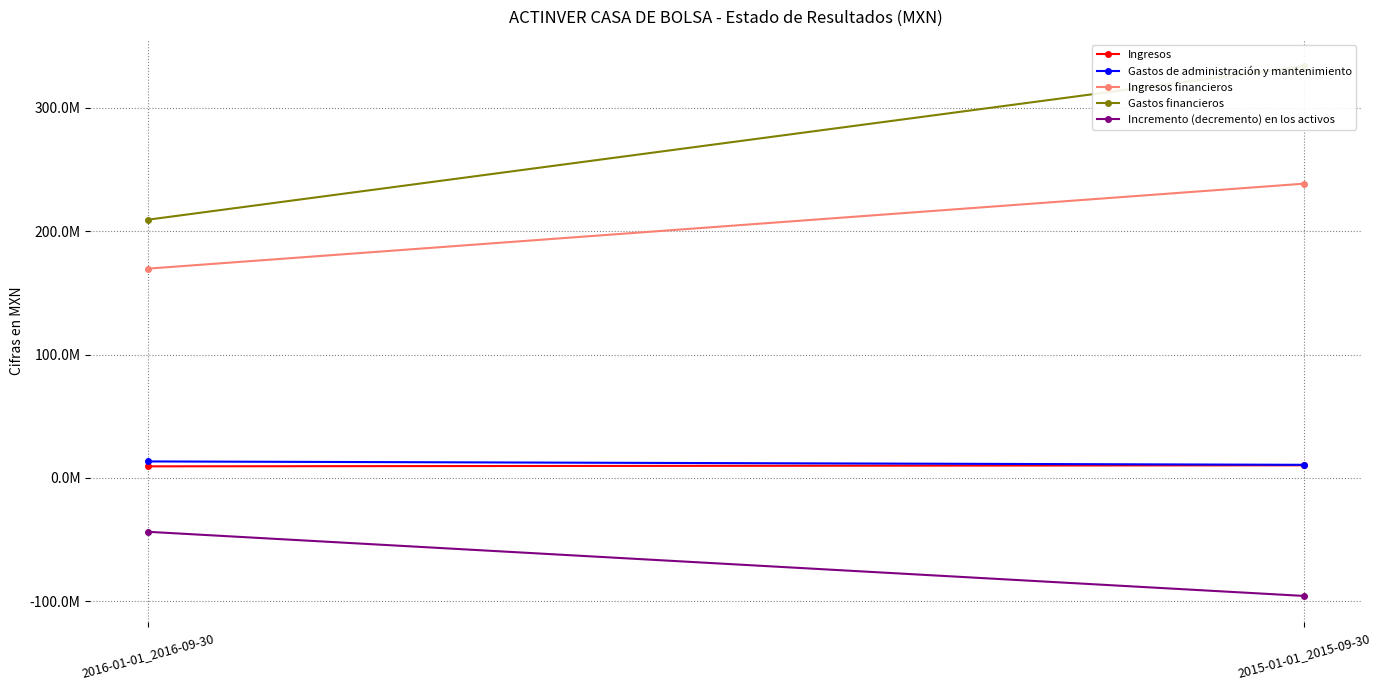

The Ingresos series shows 18104480 at 2015-01-01_2015-09-30. True or false?

False